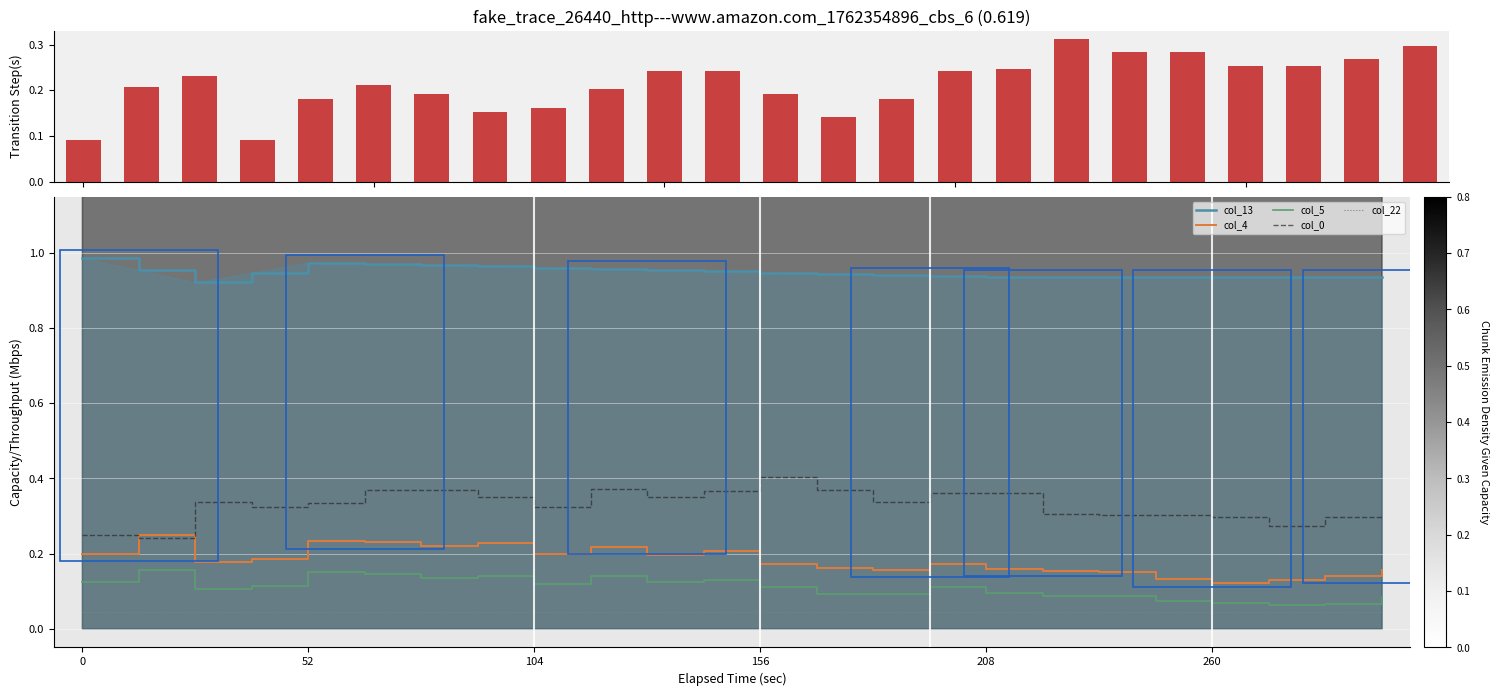

At which label is col_5 closest to 0?

21